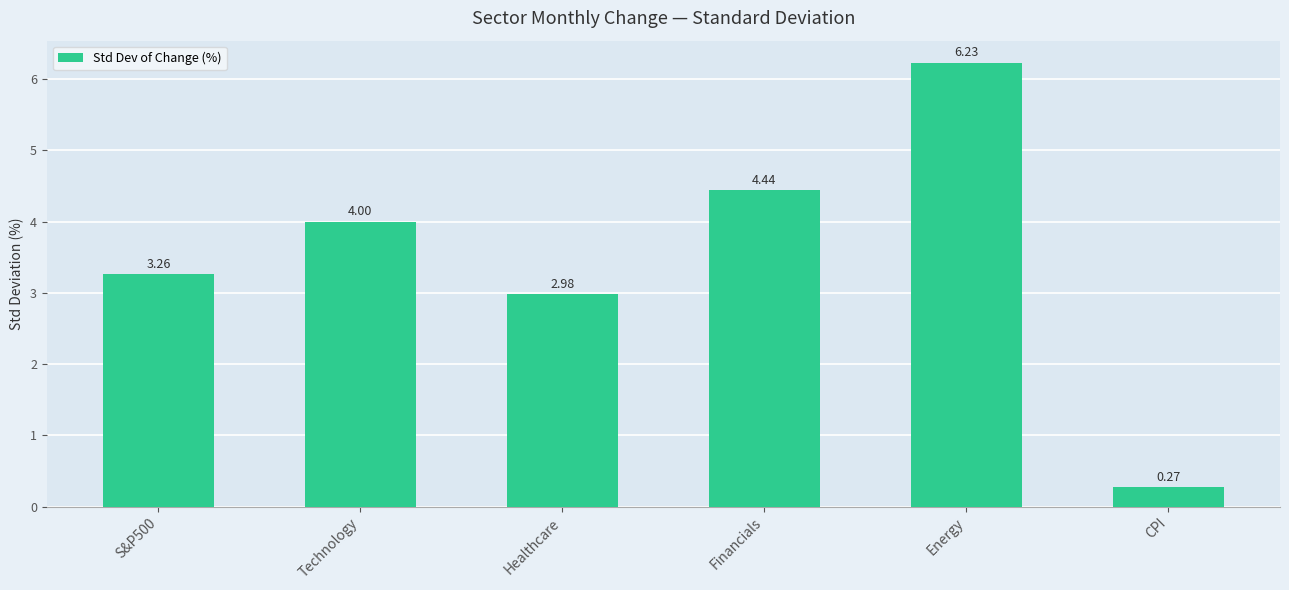

How many series are shown in this chart?

1